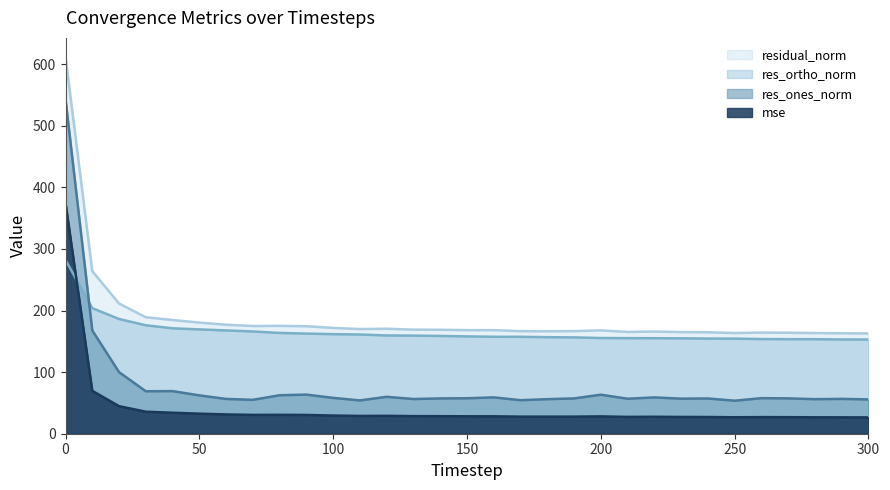

What is the difference between the maximum and minimum values in the mse series?

348.1